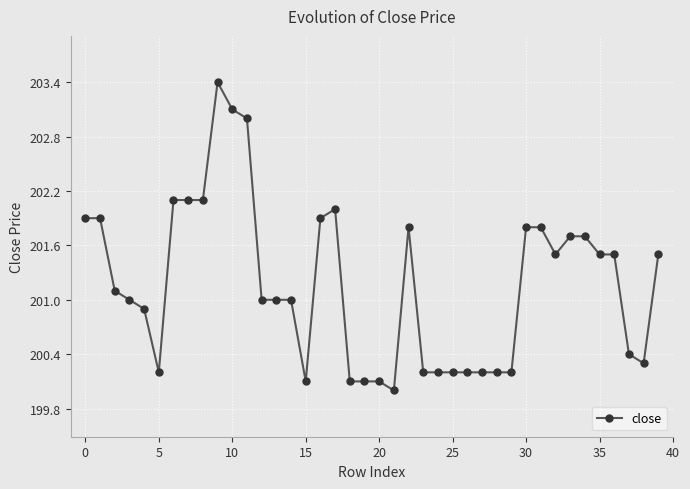

Count the number of categories in the chart.

40